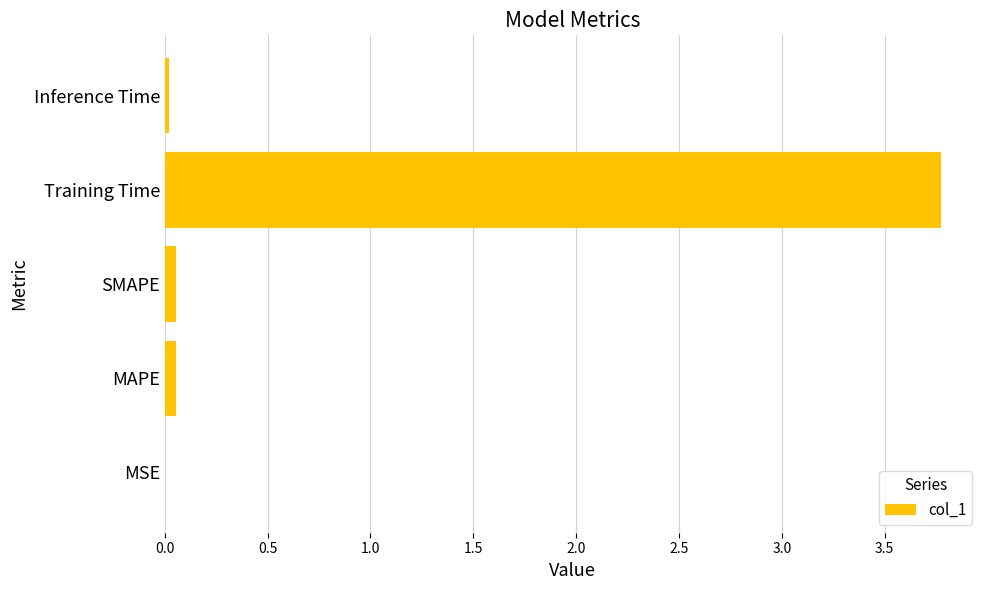

What is the sum of all values?

3.9